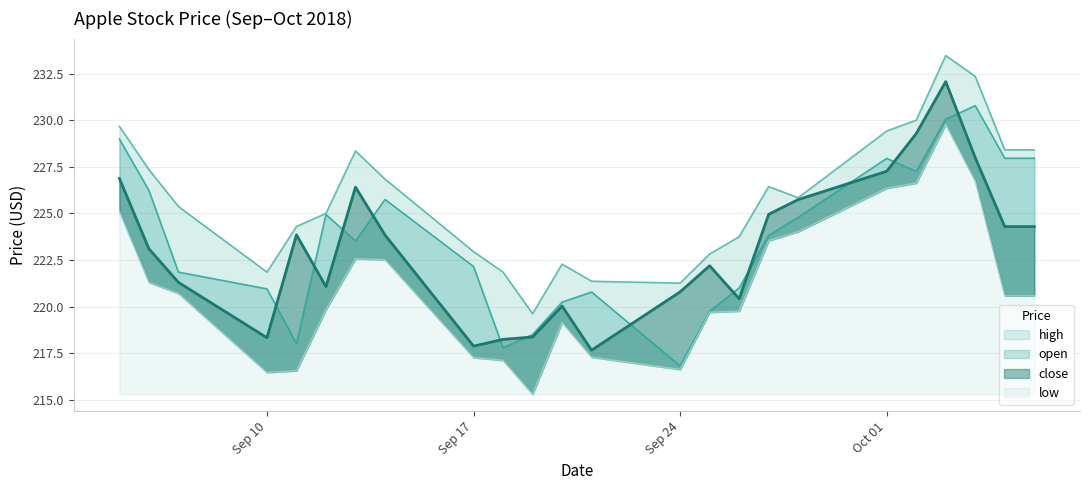

Which series has the largest range (max minus min)?

low